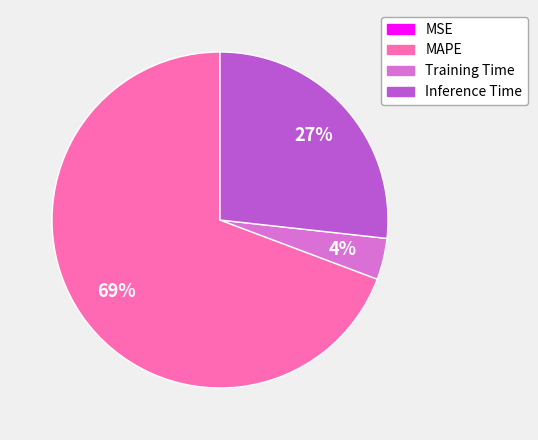

Which slice is the largest?

MAPE